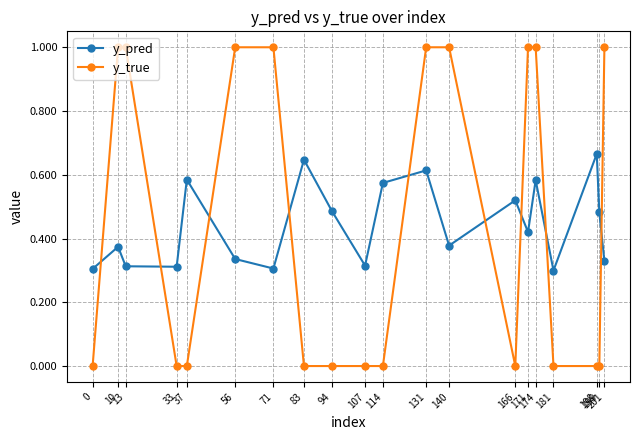

List the series in order of their peak value, lowest first.

y_pred, y_true